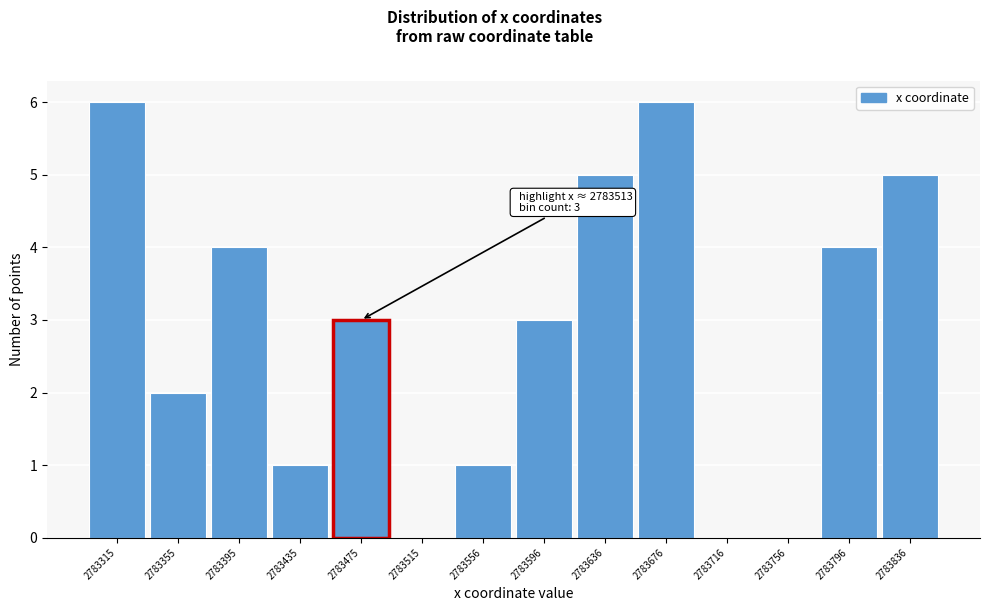

Reading right to left, what are all the values shown in this chart?

2783836=5	2783796=4	2783756=0	2783716=0	2783676=6	2783636=5	2783596=3	2783556=1	2783515=0	2783475=3	2783435=1	2783395=4	2783355=2	2783315=6